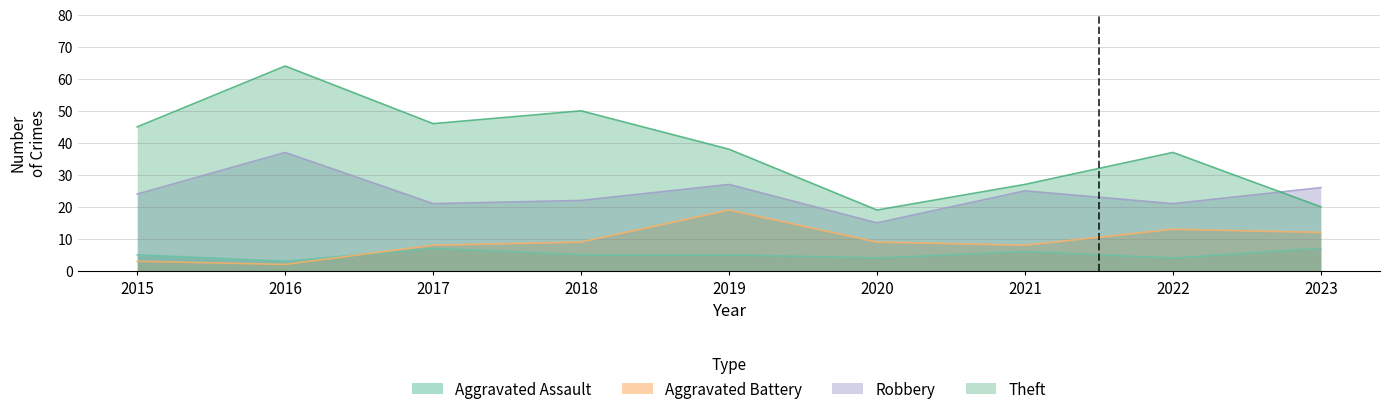

Reading right to left, what are all the values shown in this chart?

Aggravated Assault: 2023=7	2022=4	2021=6	2020=4	2019=5	2018=5	2017=7	2016=3	2015=5
Aggravated Battery: 2023=12	2022=13	2021=8	2020=9	2019=19	2018=9	2017=8	2016=2	2015=3
Robbery: 2023=26	2022=21	2021=25	2020=15	2019=27	2018=22	2017=21	2016=37	2015=24
Theft: 2023=20	2022=37	2021=27	2020=19	2019=38	2018=50	2017=46	2016=64	2015=45